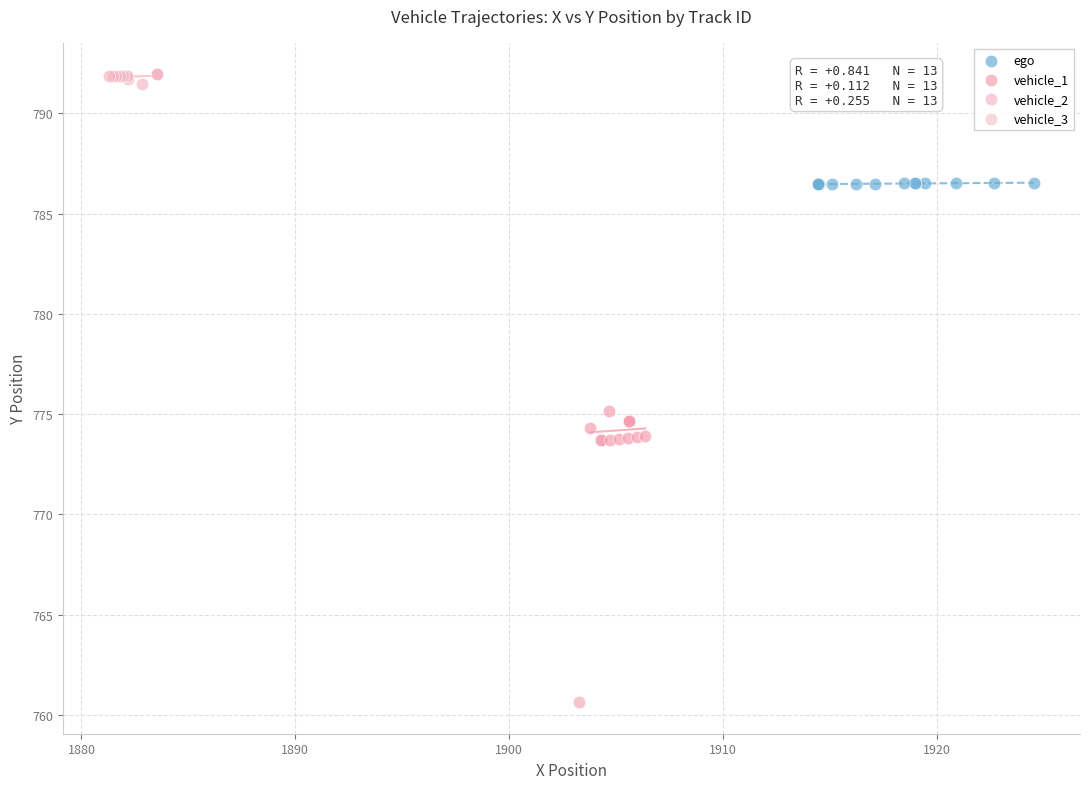

Which series contains the lowest Y value?

vehicle_3